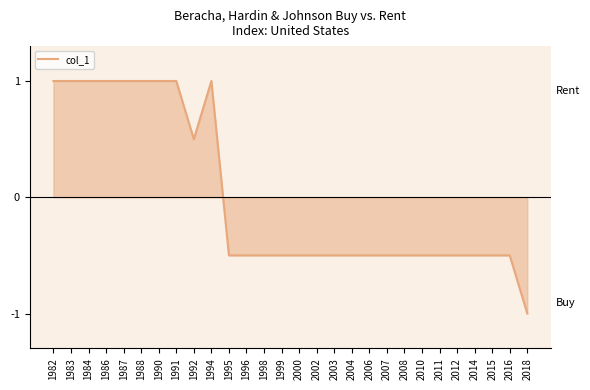

What is the difference between the maximum and minimum values?

2.0